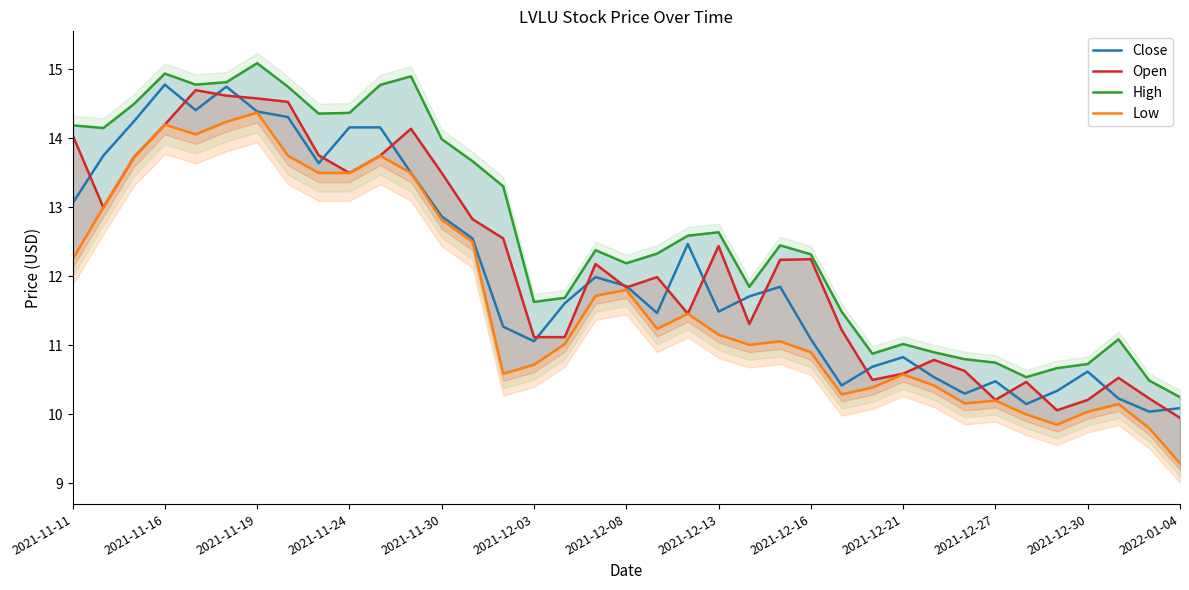

What is the lowest value of the Close series?

10.0